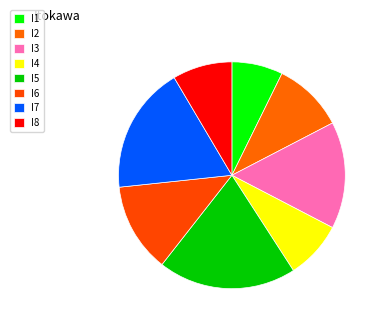

The I6 slice represents 13% of the pie. True or false?

True